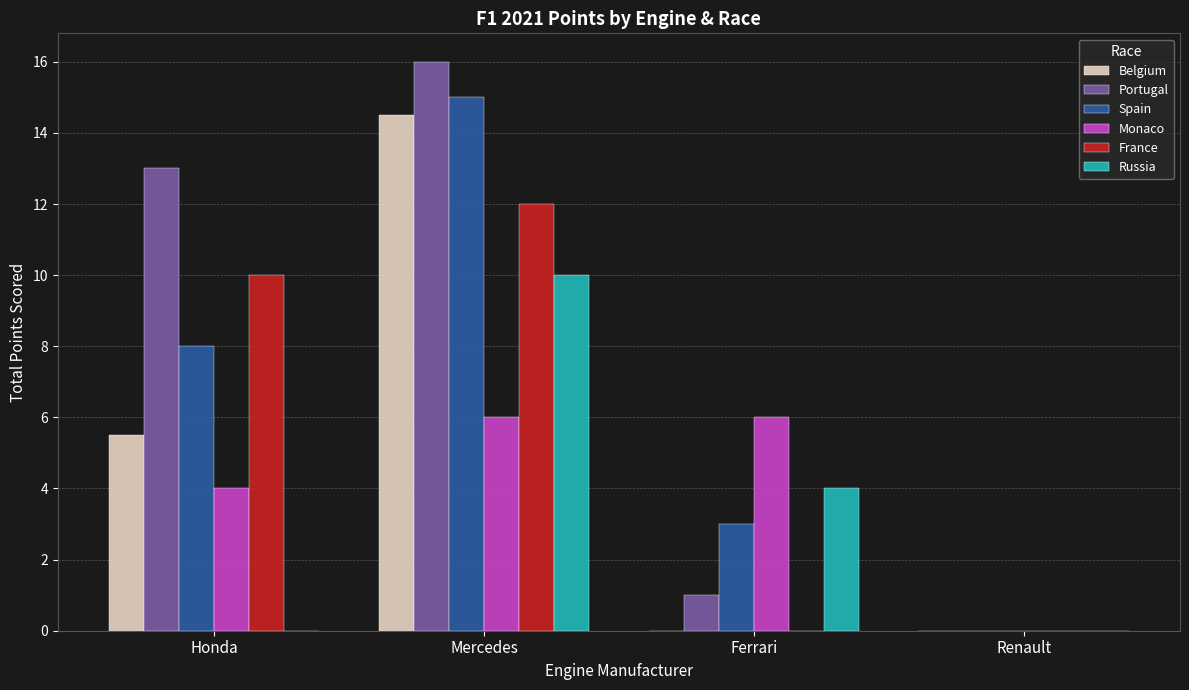

At which category is the sum across all series the highest?

Mercedes